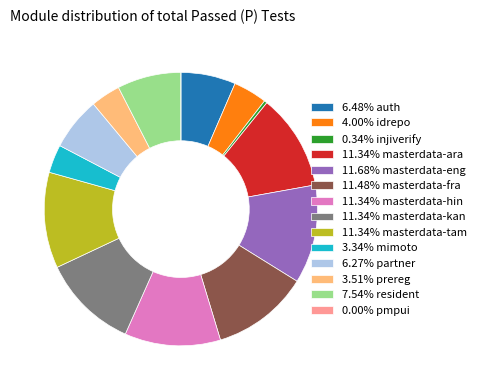

Combined, do 3.34% mimoto and 11.34% masterdata-ara account for over 50%?

No